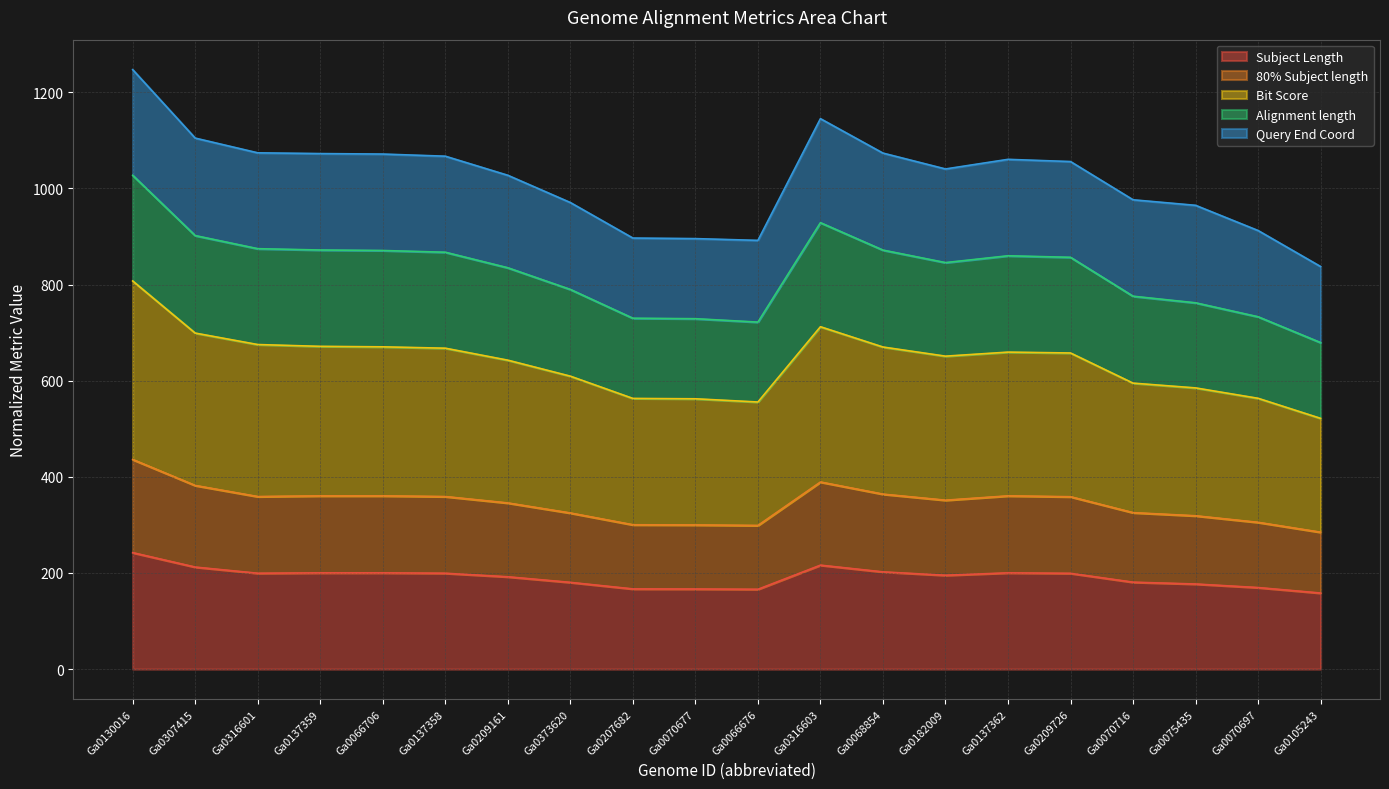

True or false: Subject Length has more than 1 interior local peaks.

True